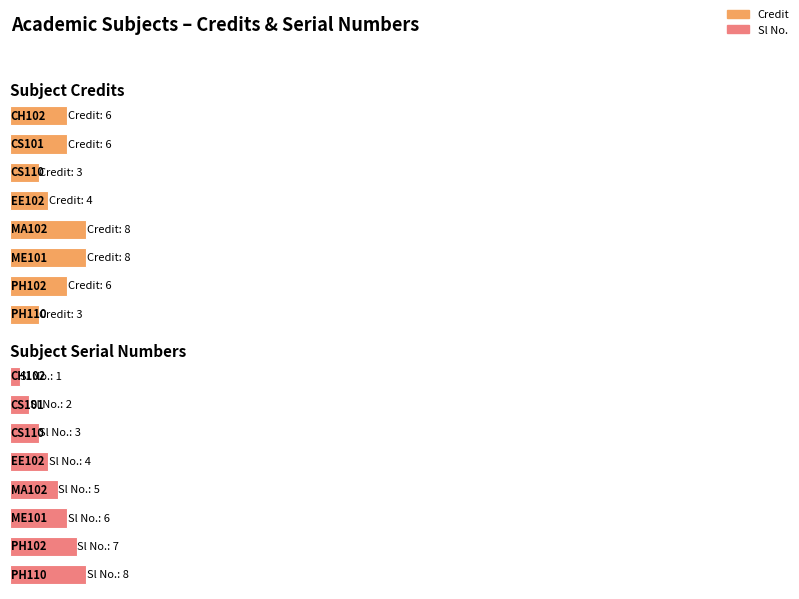

At CS101, list the series in order from smallest to largest.

Sl No., Credit